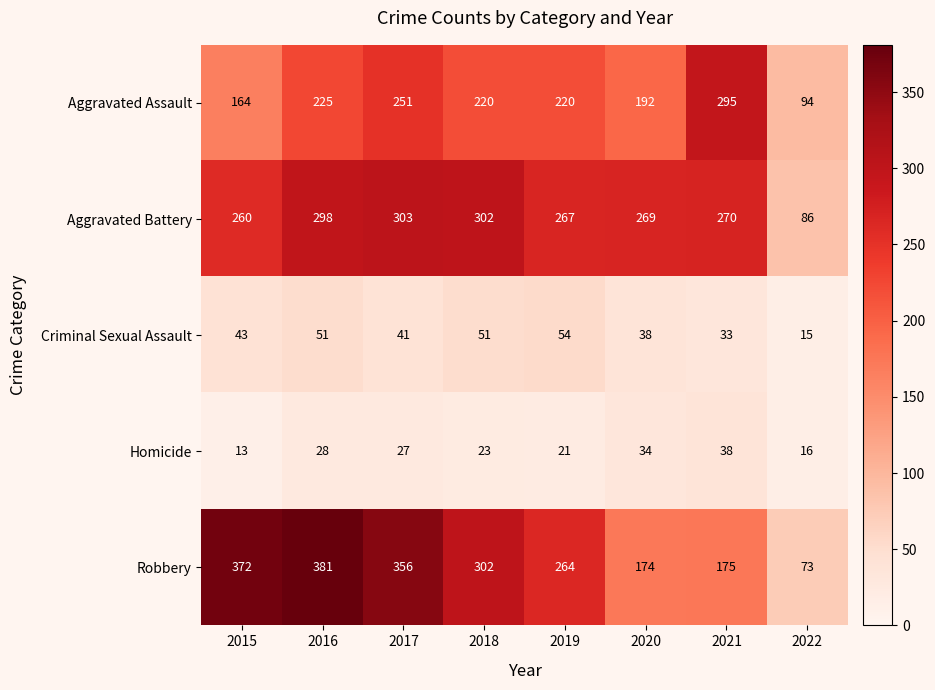

Which series has the widest spread of values?

Robbery